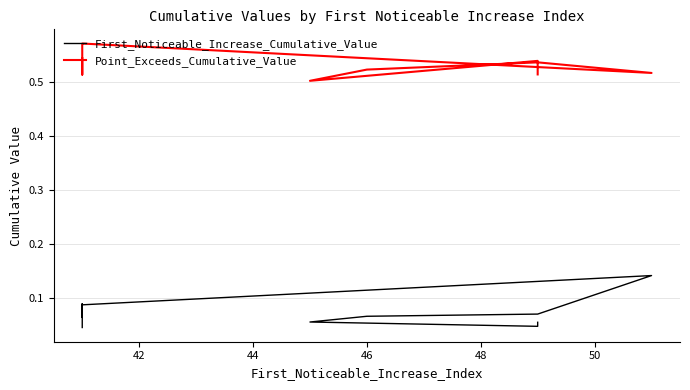

True or false: Point_Exceeds_Cumulative_Value and First_Noticeable_Increase_Cumulative_Value cross at least once.

False